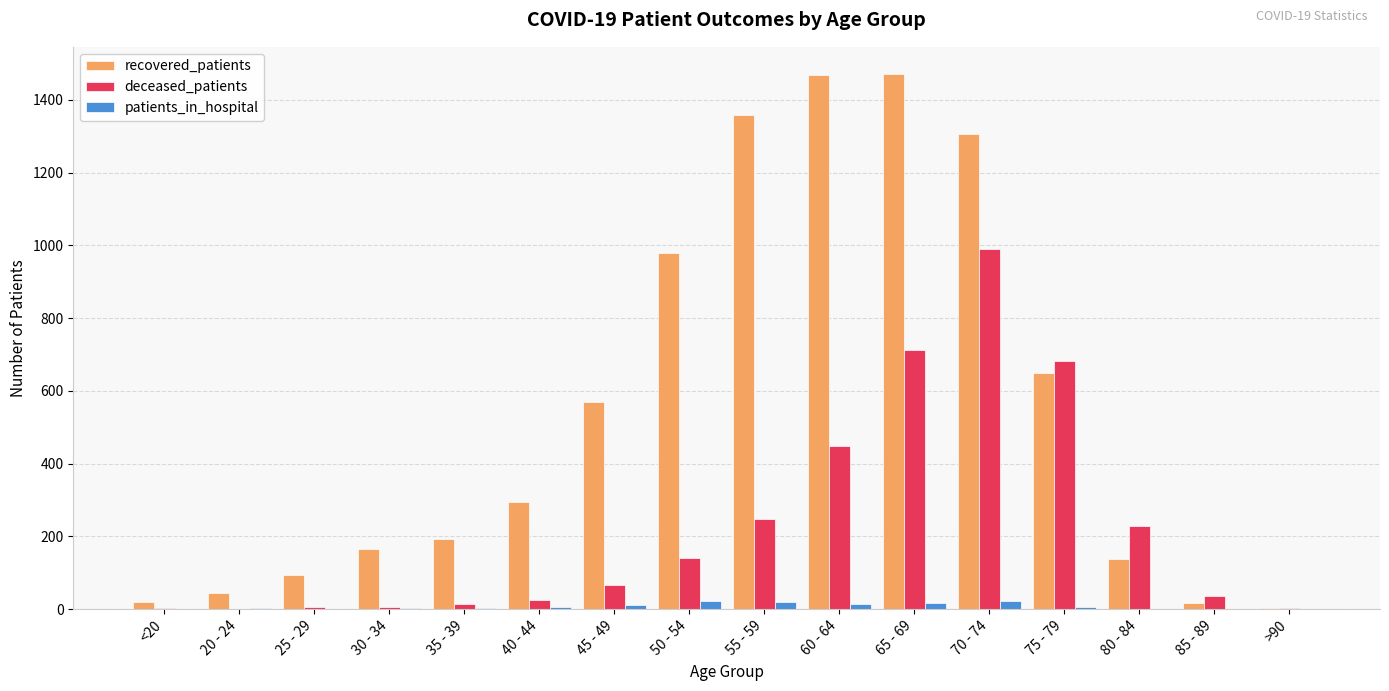

Is it true that deceased_patients equals 683 at 75 - 79?

True